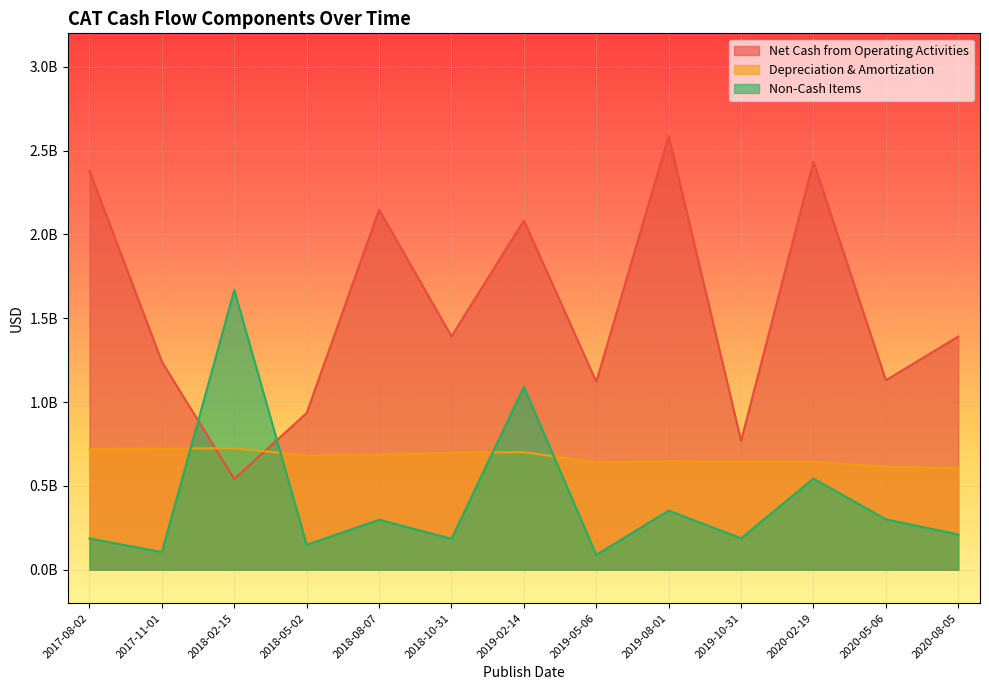

How many data points does each series have?

13